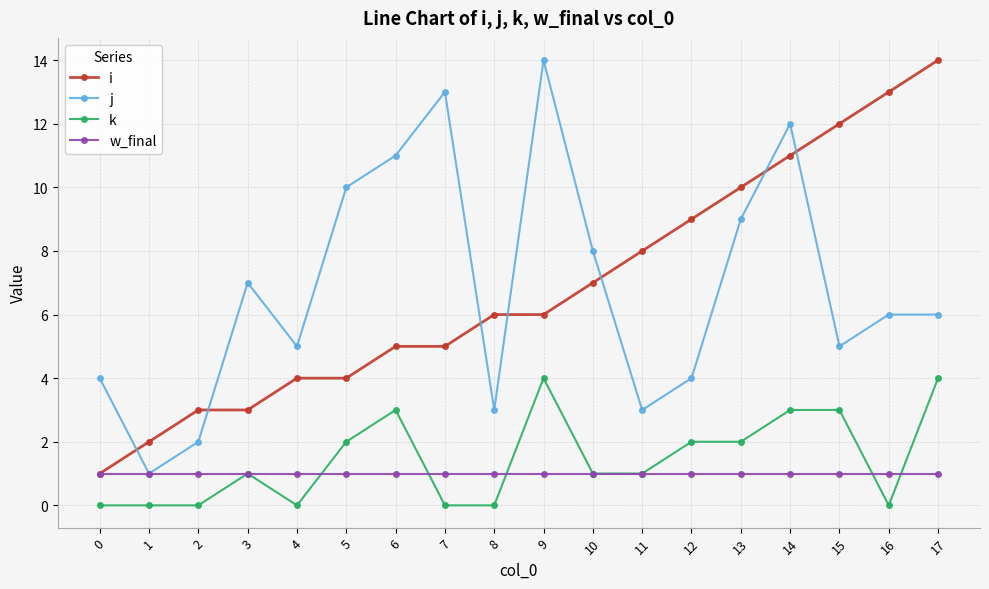

What is the difference between the k values at 12 and 10?

1